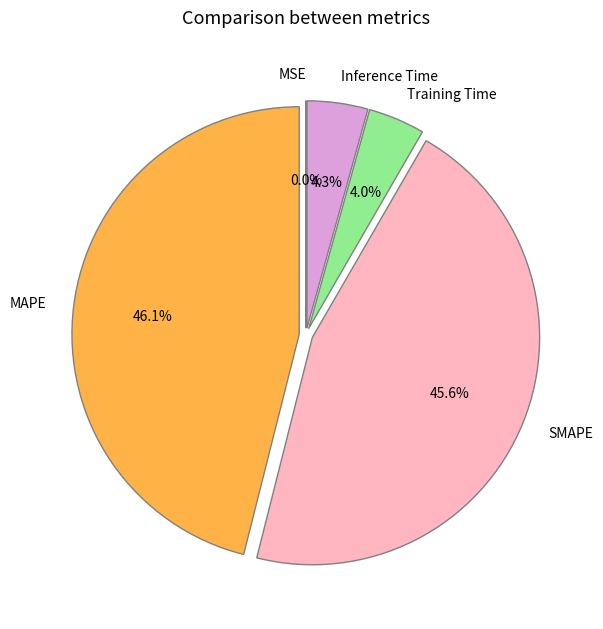

Is it true that SMAPE is 37% of the pie?

False